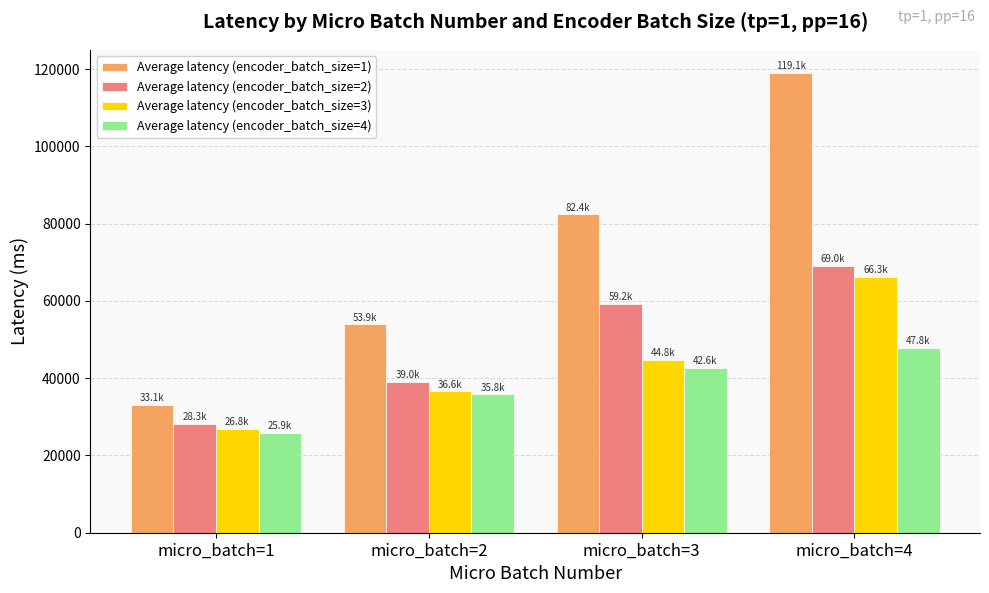

What is the value of the Average latency (encoder_batch_size=4) bar at the 1st from the left?

25907.6